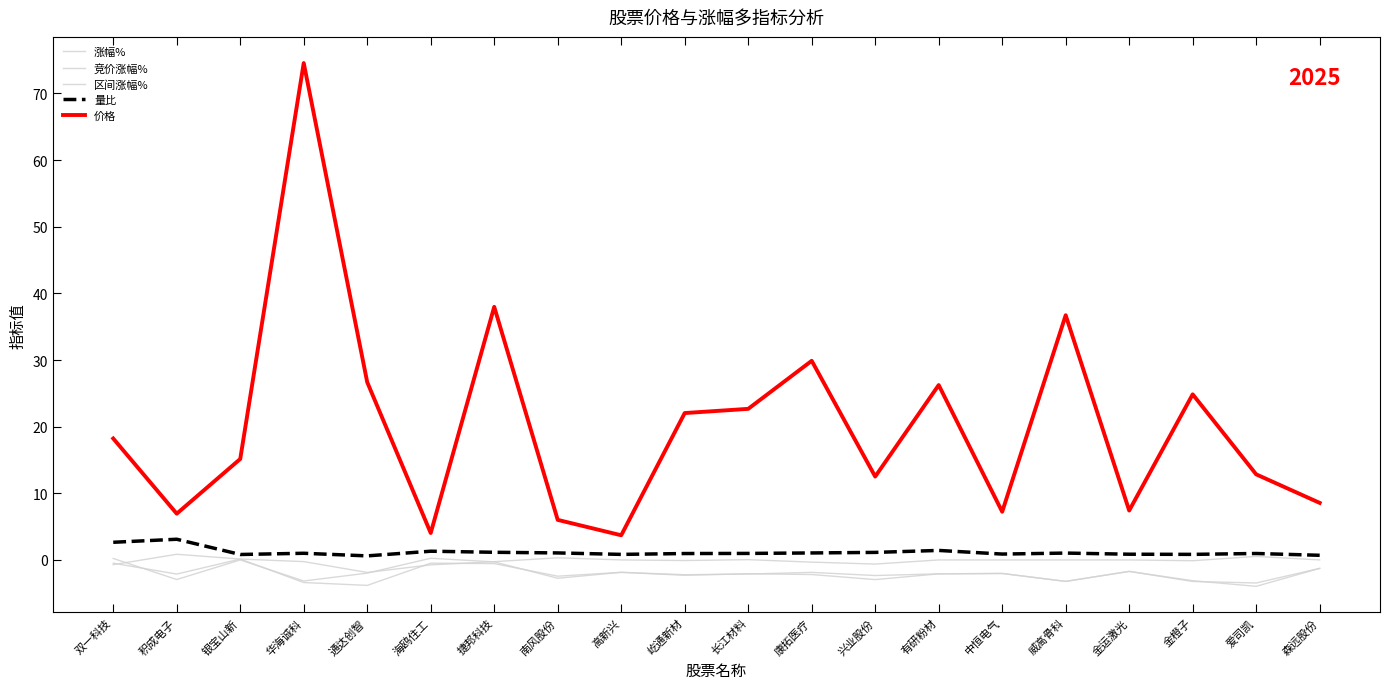

True or false: 涨幅% and 价格 intersect in this chart.

False